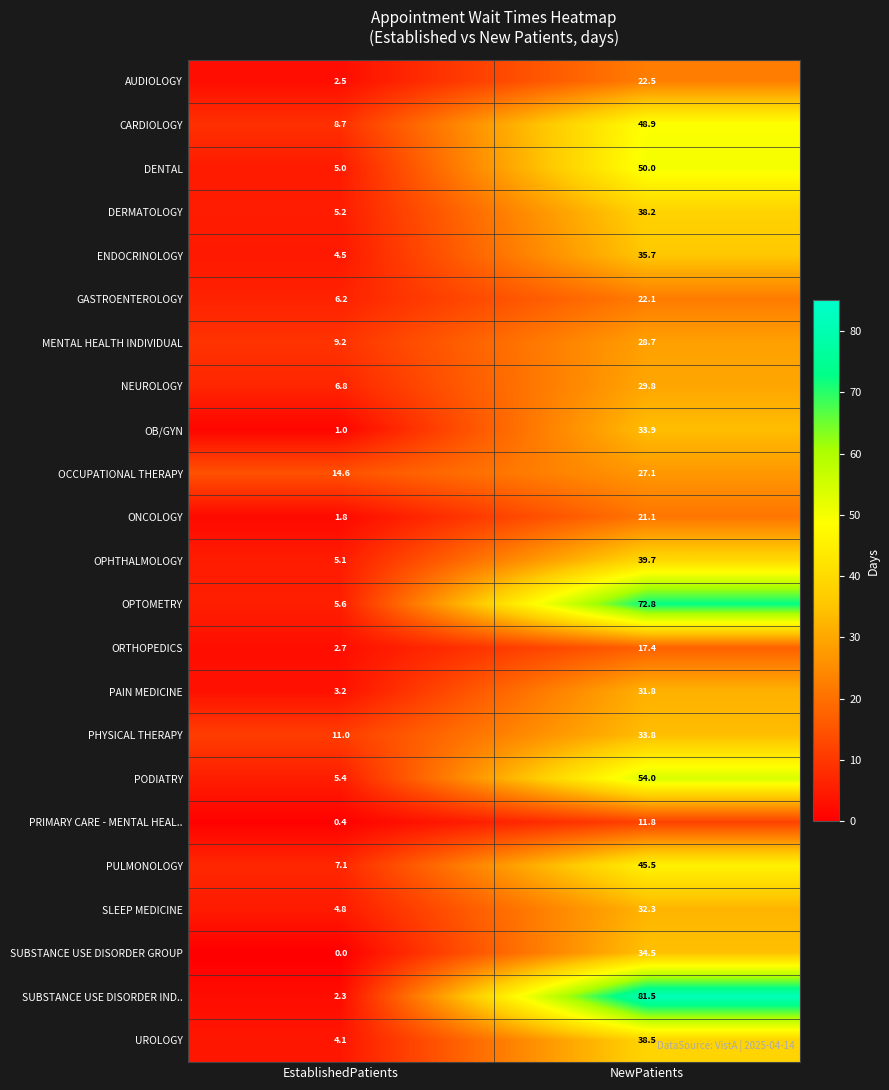

What is the sum of all PRIMARY CARE - MENTAL HEAL.. values?

12.2